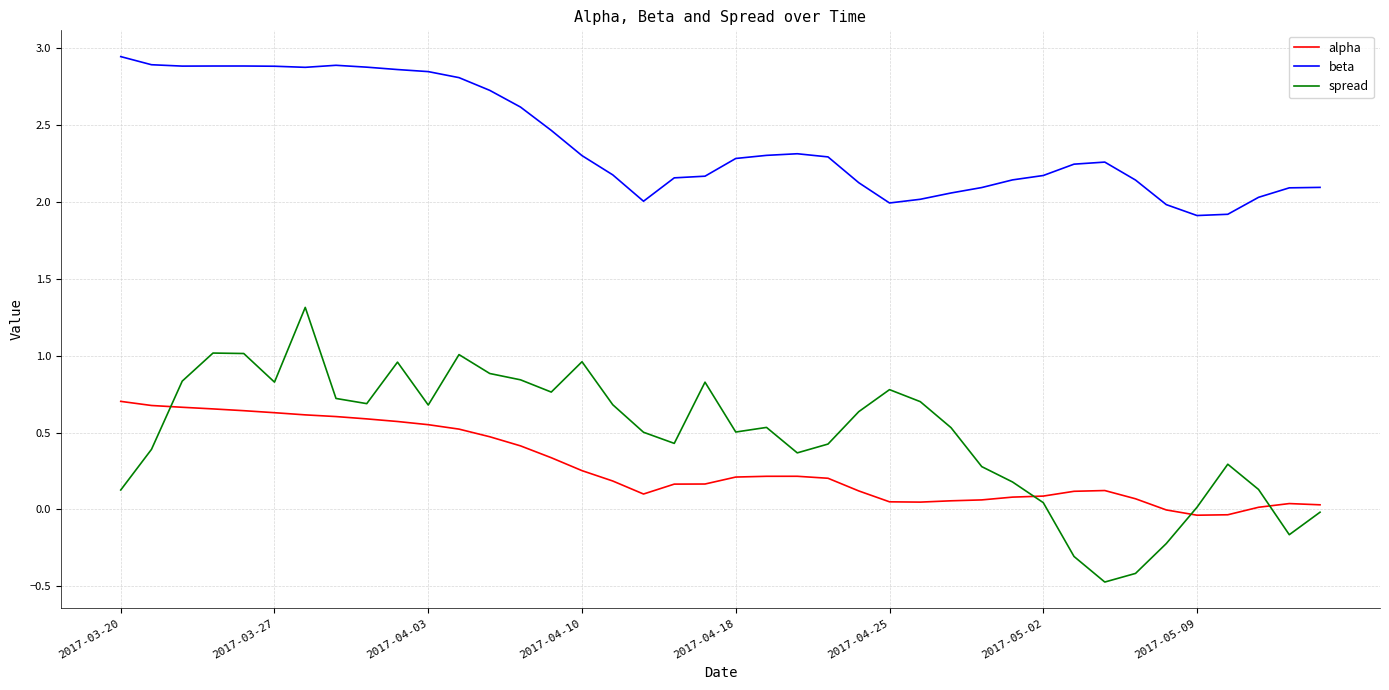

What is the minimum value for beta?

1.9